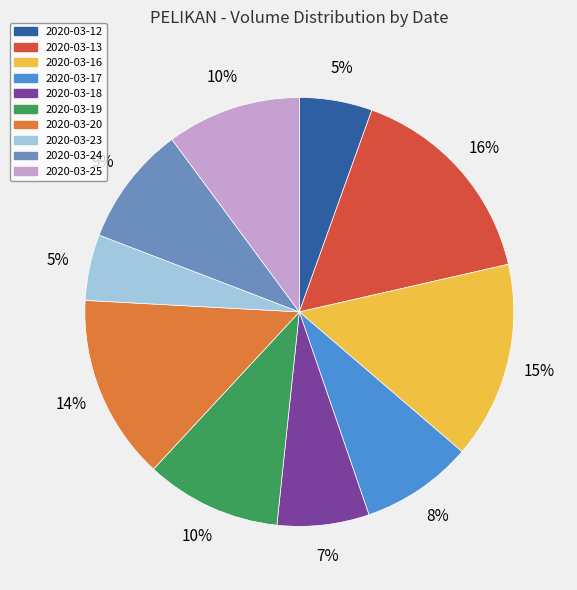

To the nearest percent, what portion does 2020-03-17 represent?

8%